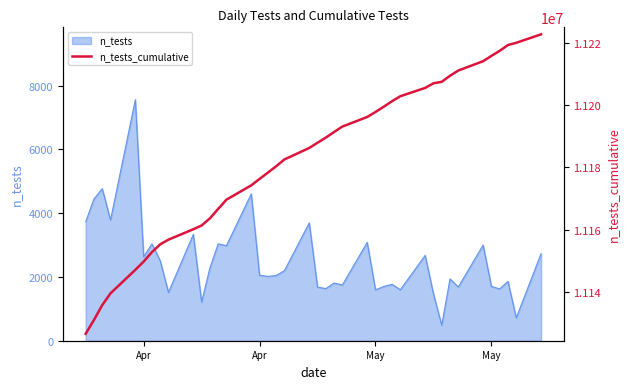

True or false: the data shows 5468938 at 35.

False